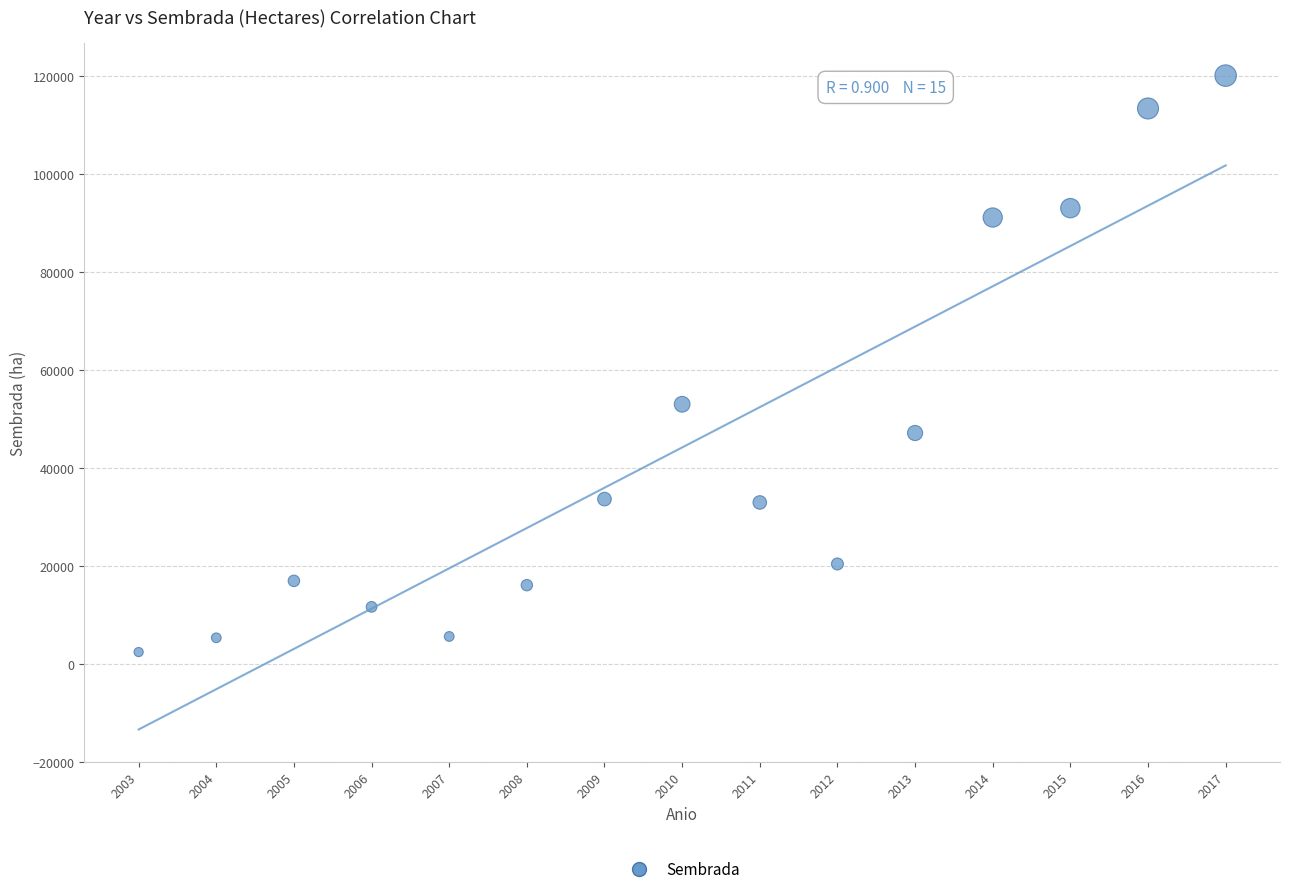

What Y value in the scatter plot is closest to 61230?

52981.3